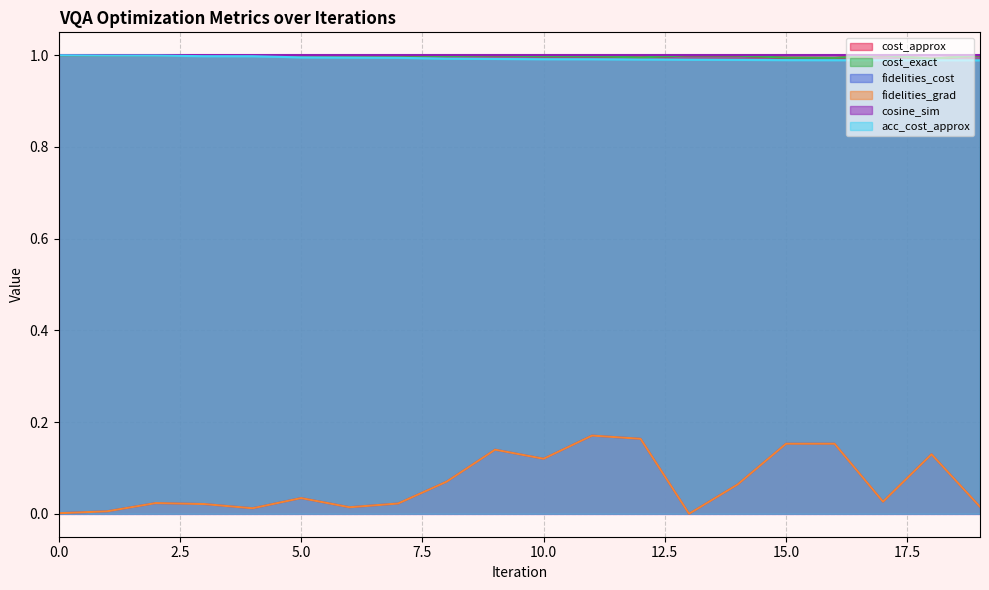

How many lines are shown in the chart?

6